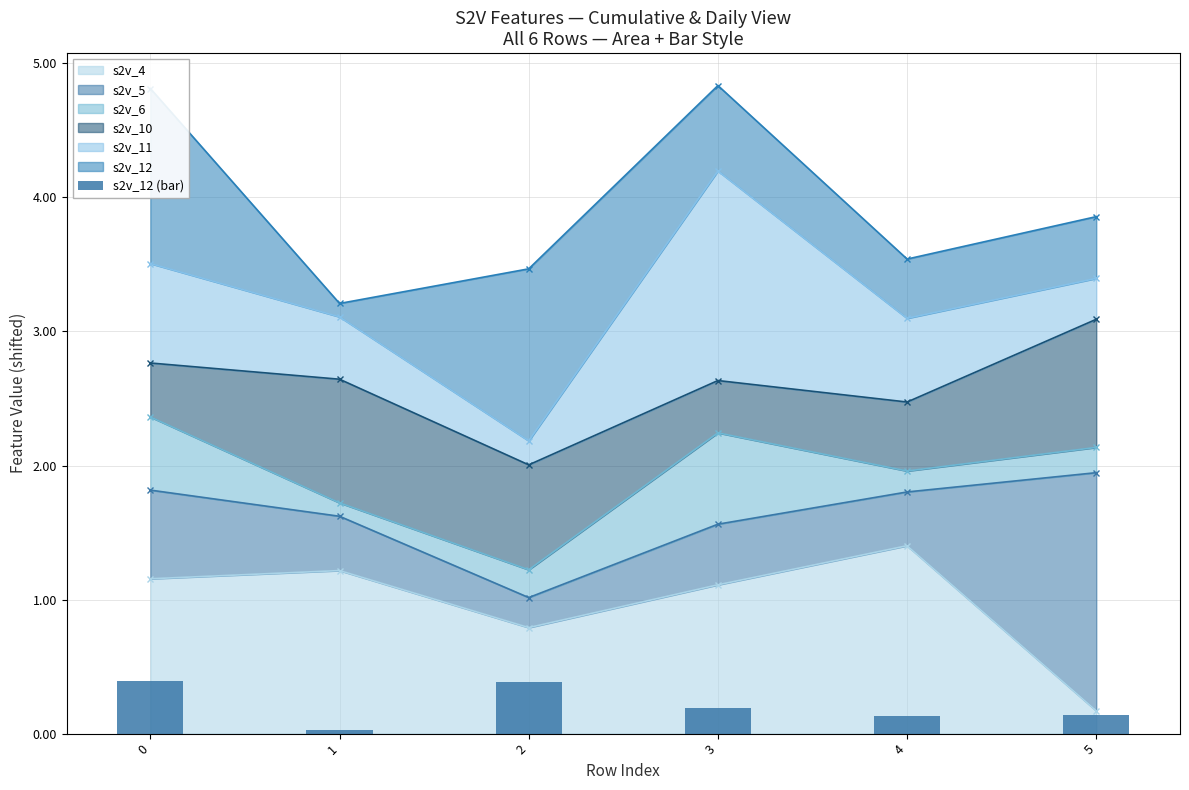

What is the value of the 5th bar from the left?

0.1